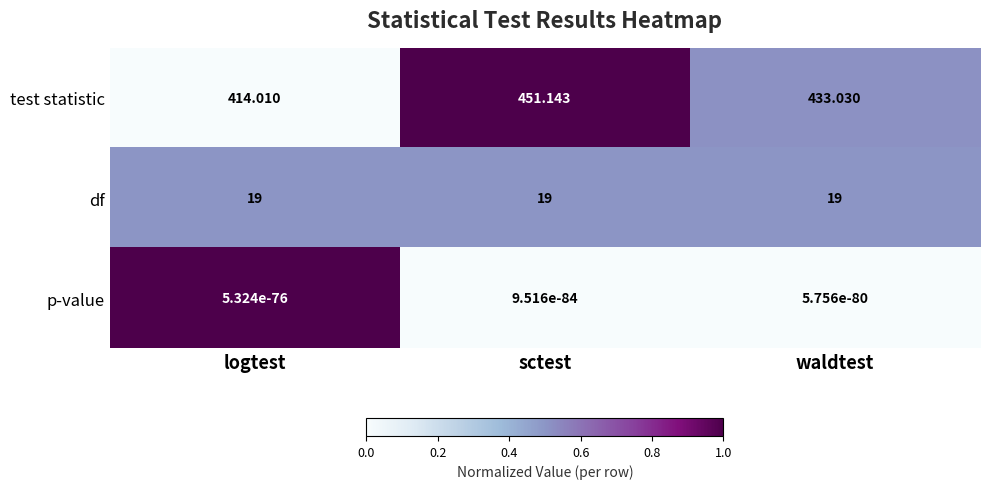

How many data points in test statistic are above 433?

2